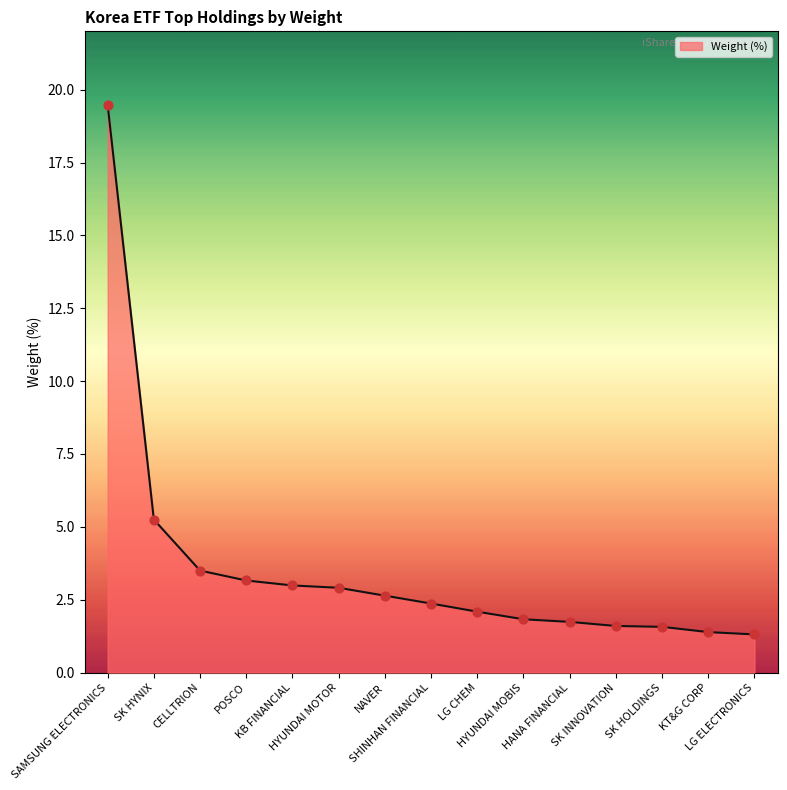

Which has a higher value, HANA FINANCIAL or NAVER?

NAVER